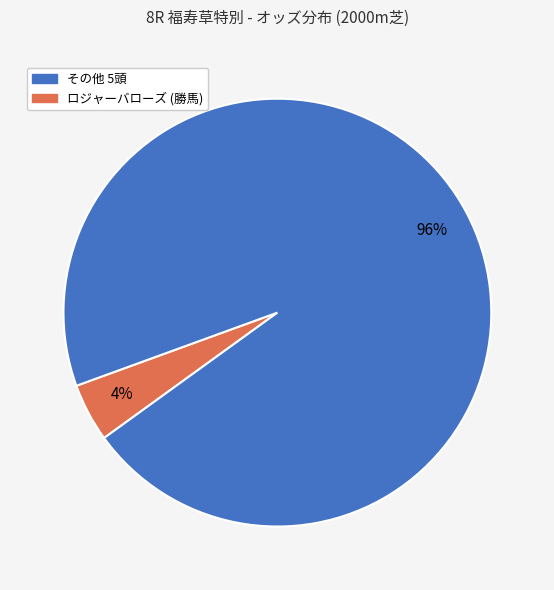

To the nearest percent, what is the average slice percentage?

50%